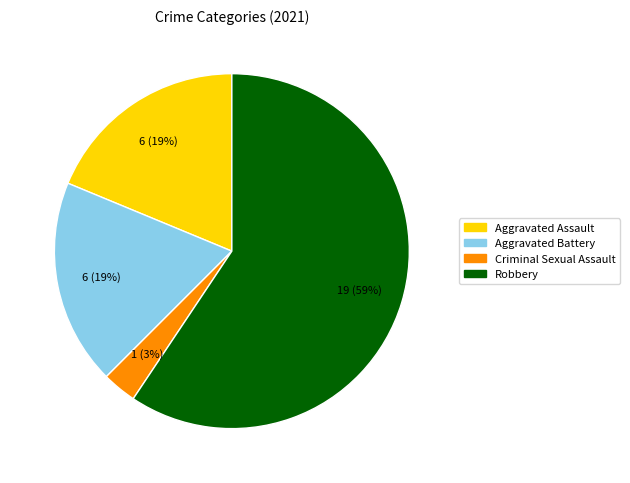

How many segments does this pie chart have?

4